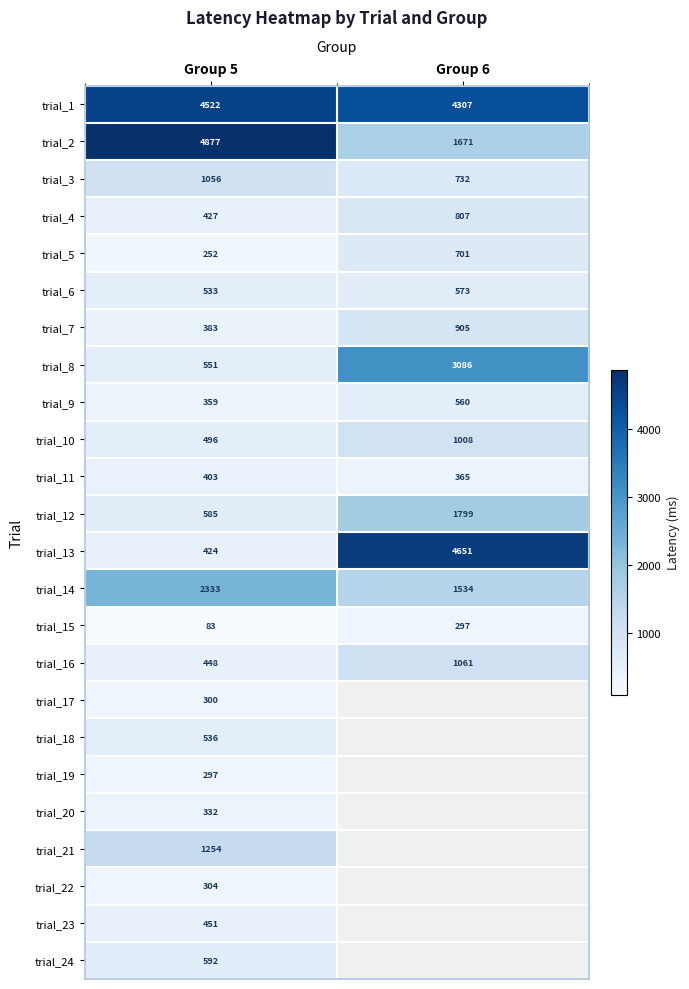

The trial_18 series shows 893.7 at Group 5. True or false?

False